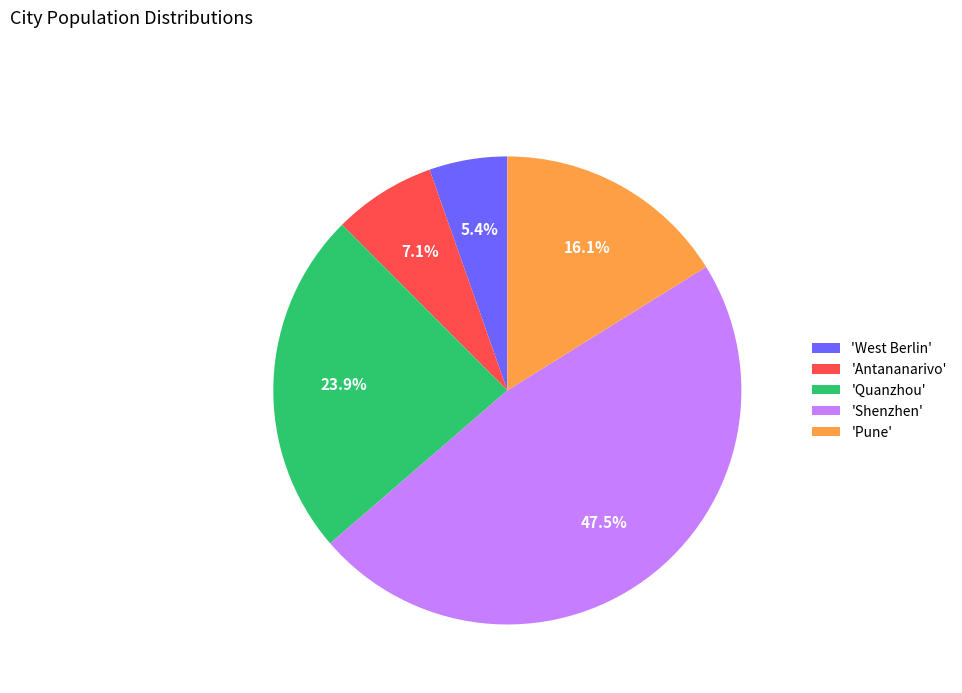

Does any single category account for the majority?

No